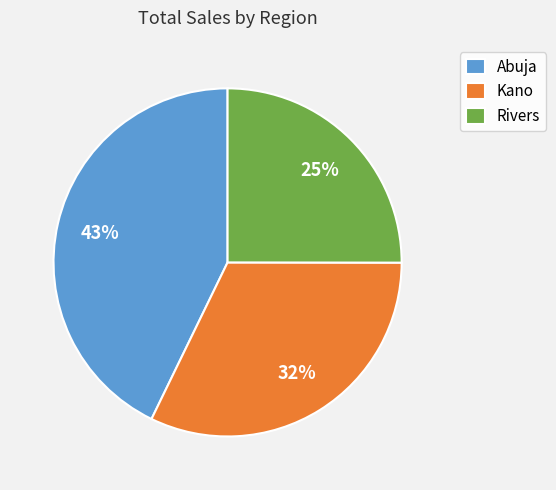

Is the sum of Kano and Abuja greater than half?

Yes